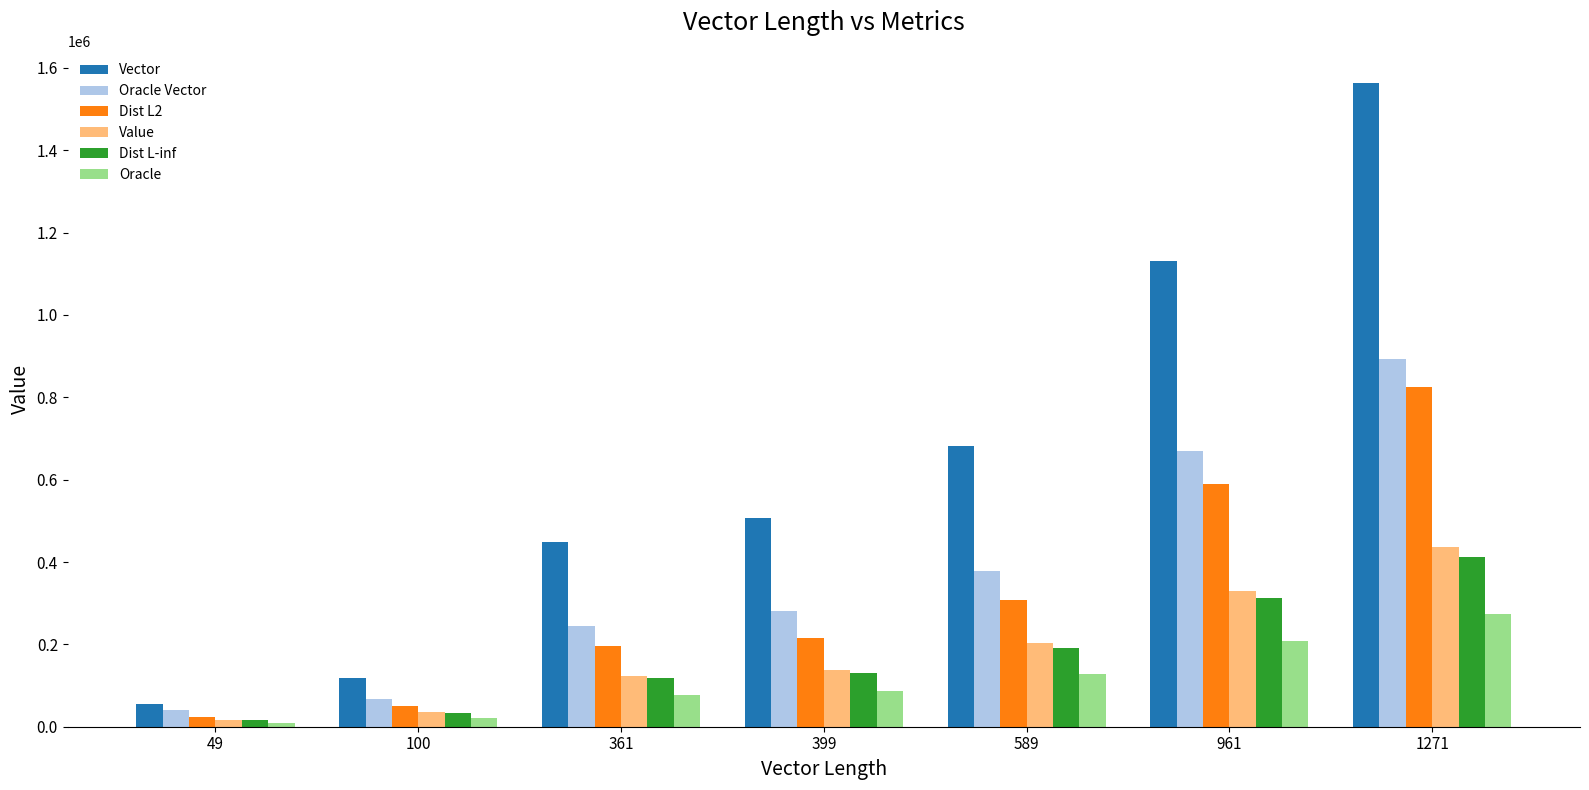

Which series has the widest spread of values?

Vector